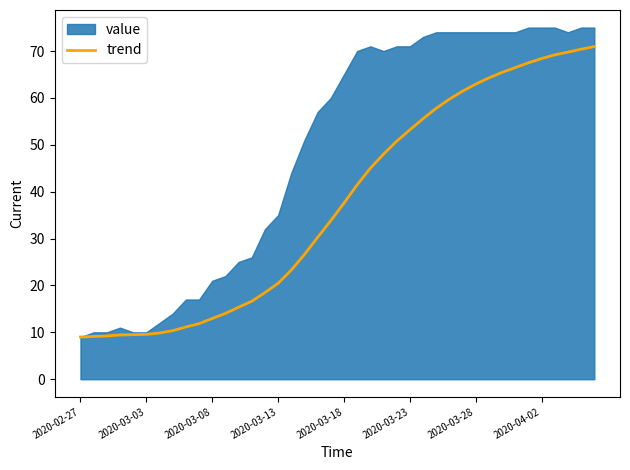

True or false: trend has a value of 42.7 at 2020-03-28.

False